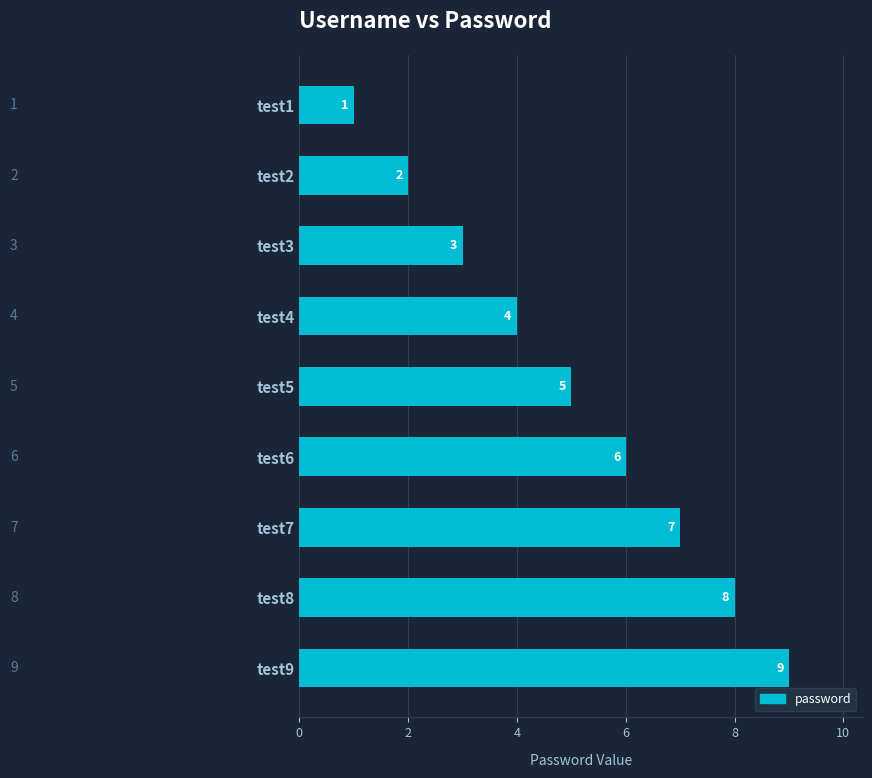

What is the average value?

5